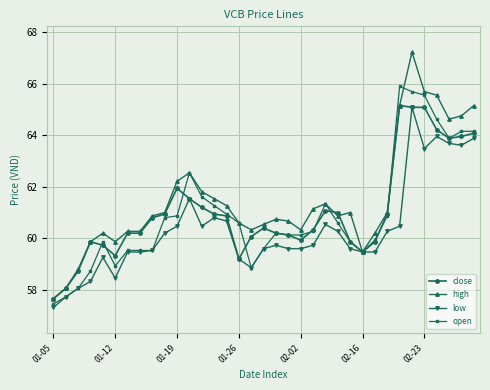

Which series has the largest total across all categories?

high